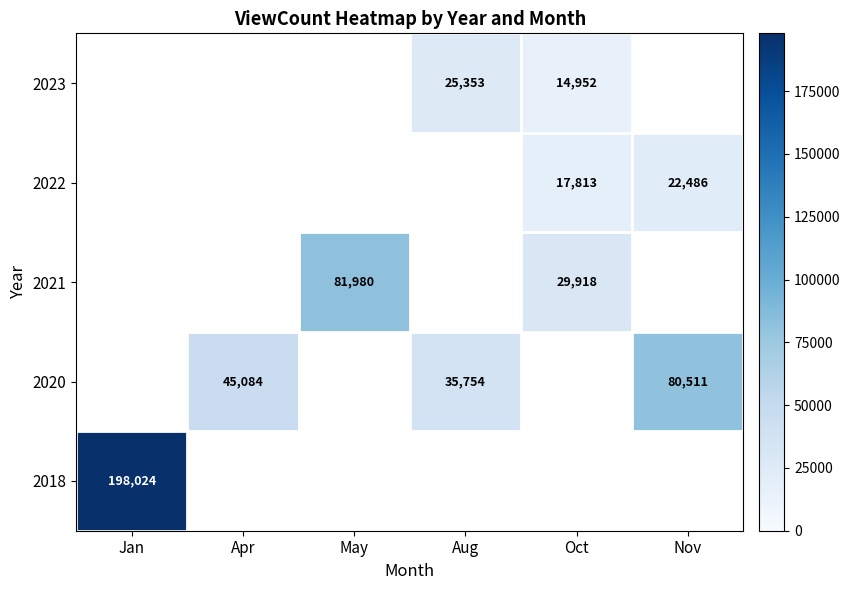

What is the greatest value displayed?

198024.0